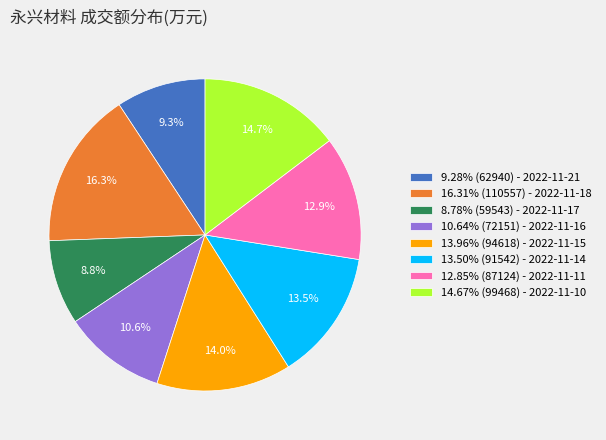

What portion of the pie excludes 10.64% (72151) - 2022-11-16?

89.4%